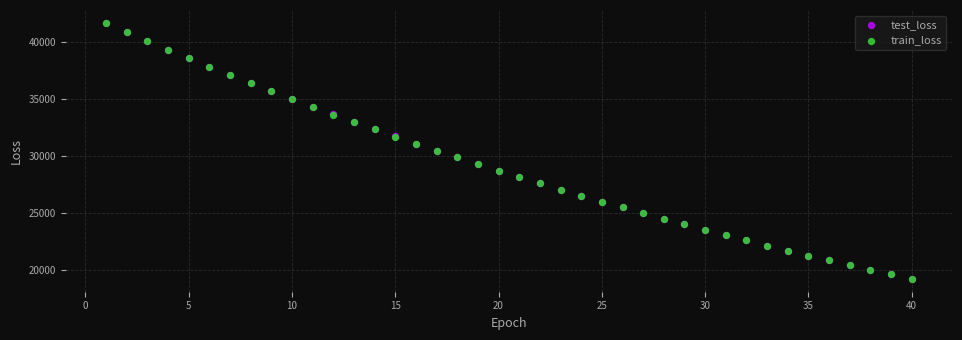

What are all the series names shown in the legend?

test_loss, train_loss